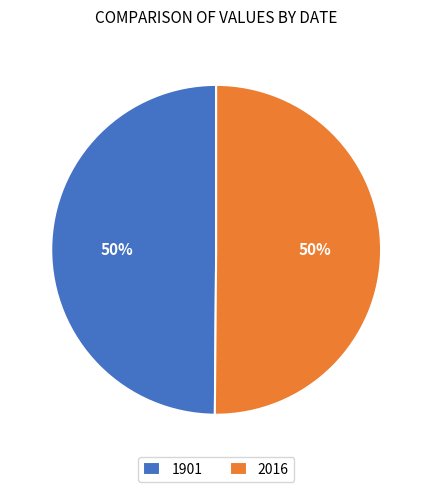

True or false: 1901 accounts for 50% of the total.

True